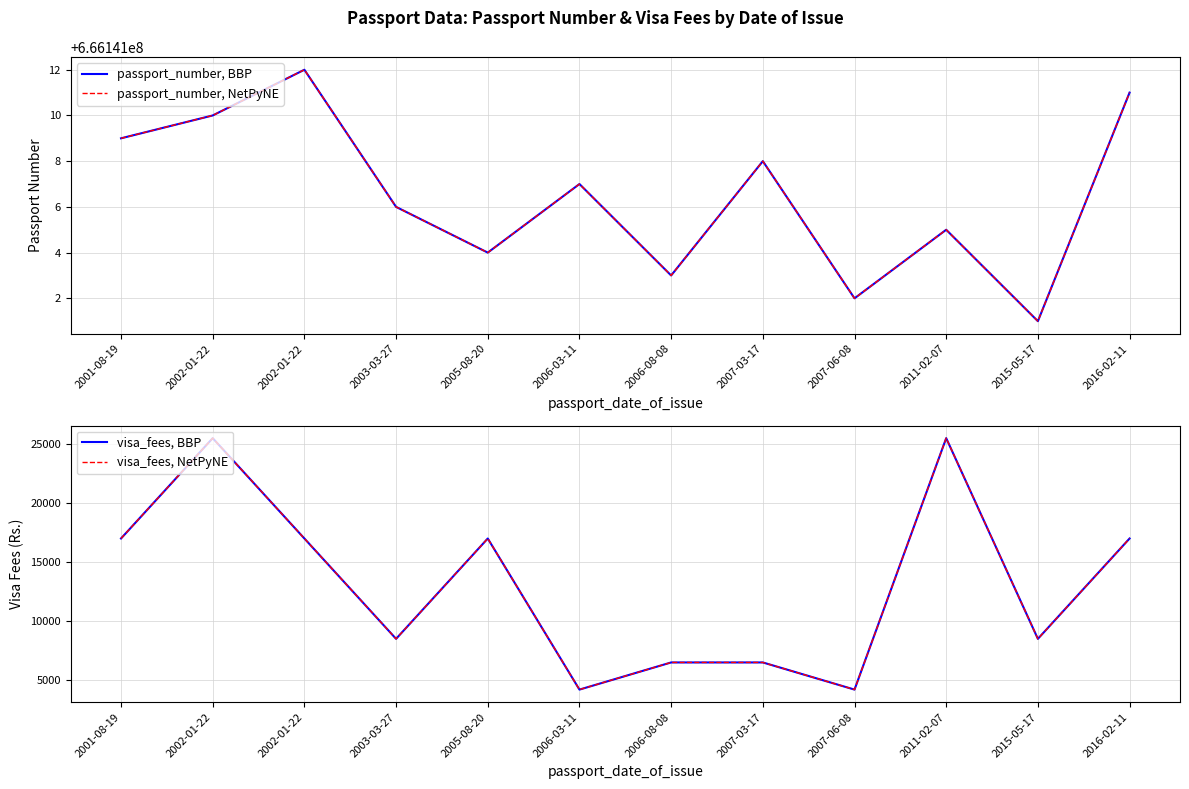

What is the value of the visa_fees, BBP point at the 8th from the left?

6500